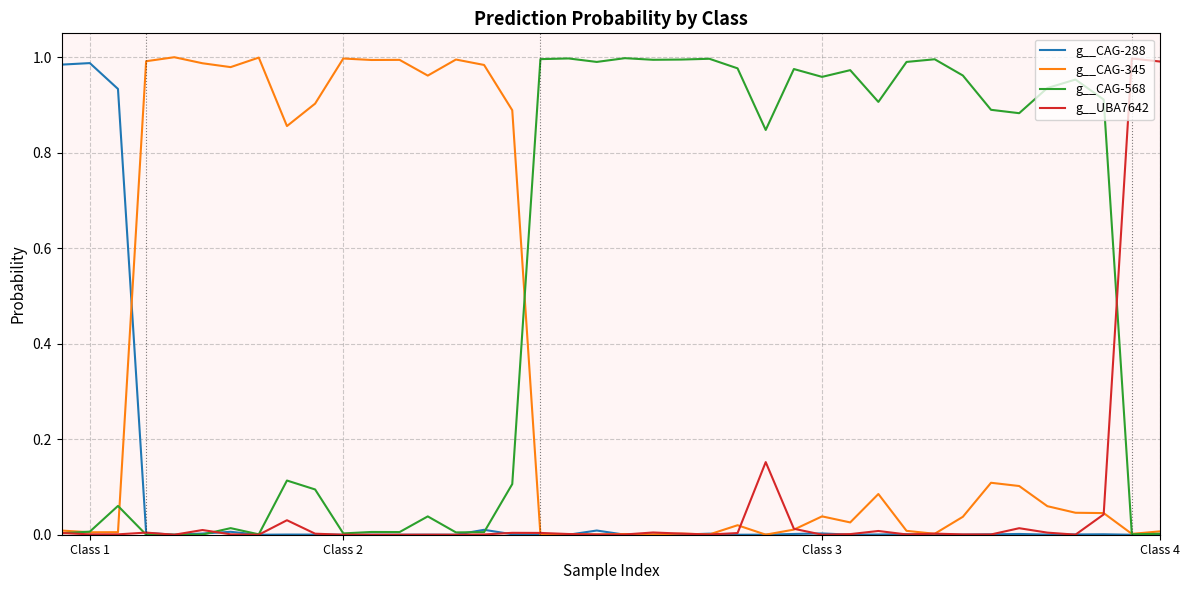

Where is g__CAG-288 nearest to the value 0?

38